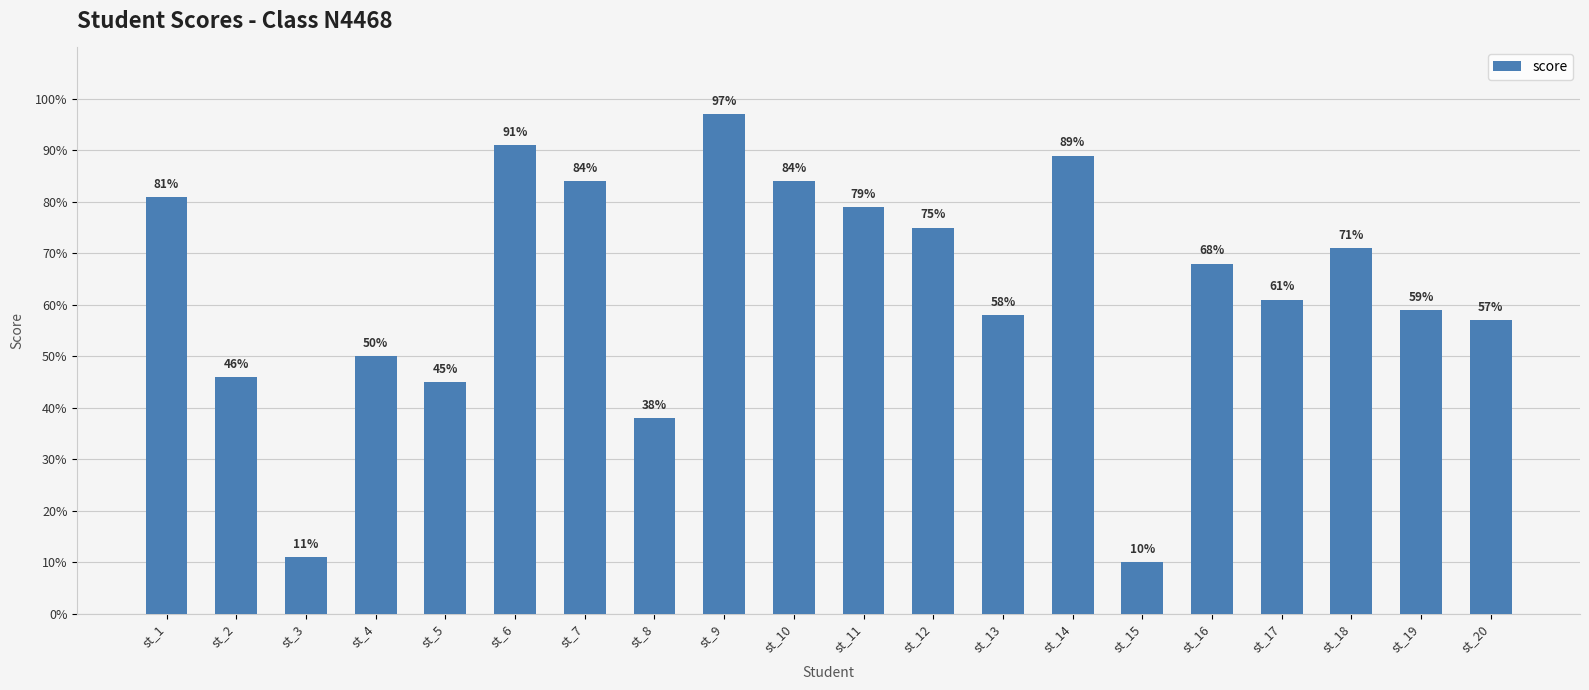

What is the minimum value shown in the chart?

10